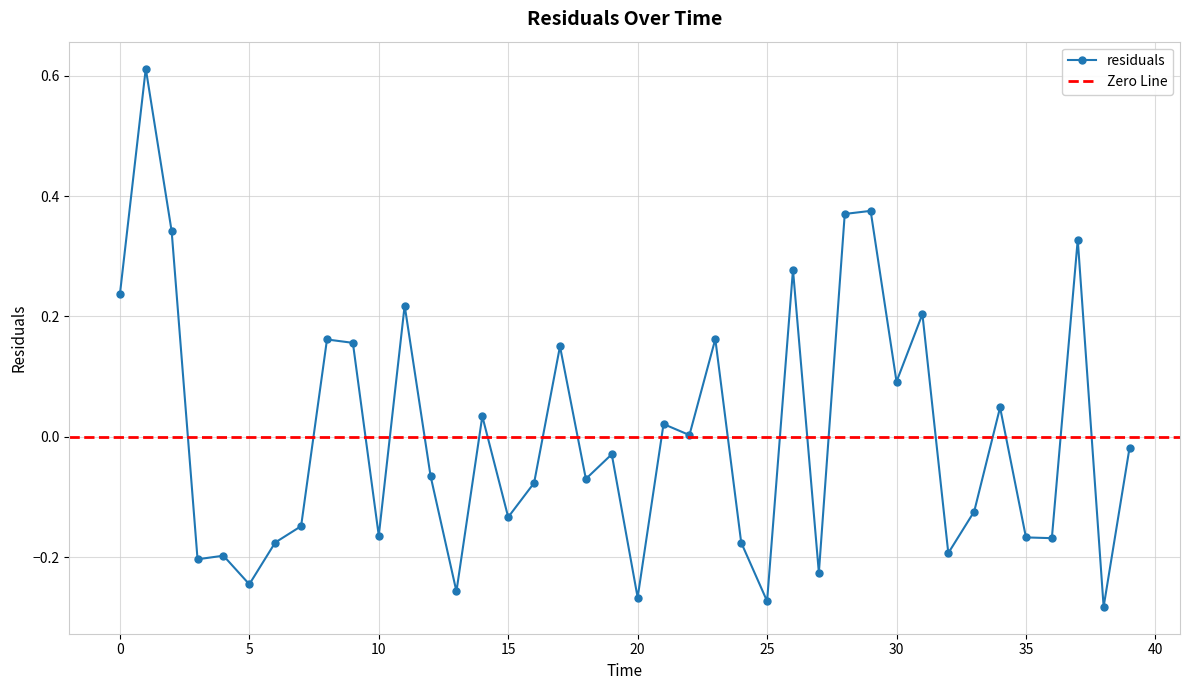

List the labels in order of value, largest first.

1.0, 29.0, 28.0, 2.0, 37.0, 26.0, 0.0, 11.0, 31.0, 23.0, 8.0, 9.0, 17.0, 30.0, 34.0, 14.0, 21.0, 22.0, 39.0, 19.0, 12.0, 18.0, 16.0, 33.0, 15.0, 7.0, 10.0, 35.0, 36.0, 6.0, 24.0, 32.0, 4.0, 3.0, 27.0, 5.0, 13.0, 20.0, 25.0, 38.0